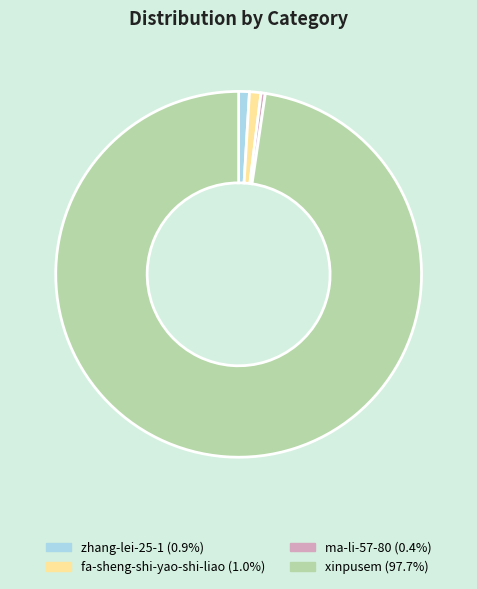

Which slice represents more than half of the pie?

xinpusem